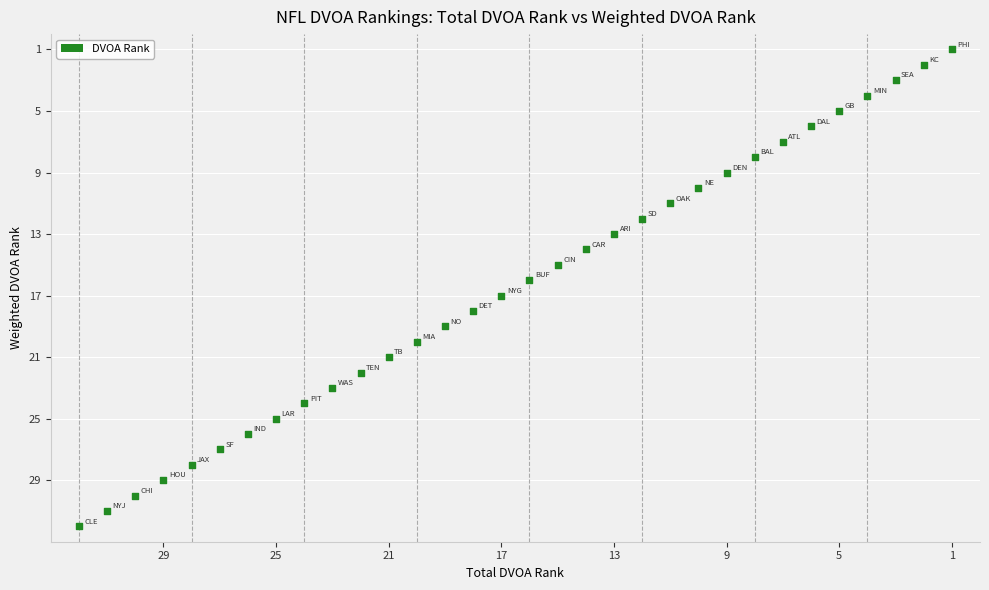

What is the range of X values (max minus min)?

31